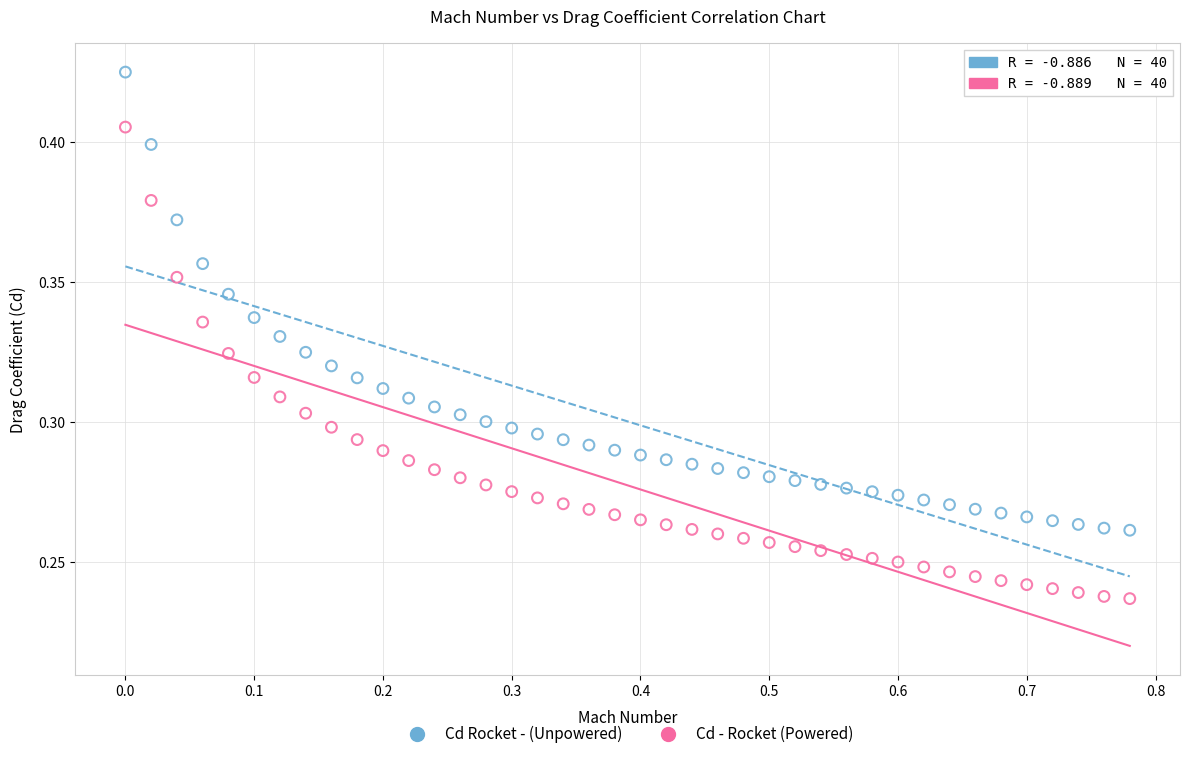

Which series reaches the minimum Y coordinate?

Cd - Rocket (Powered)